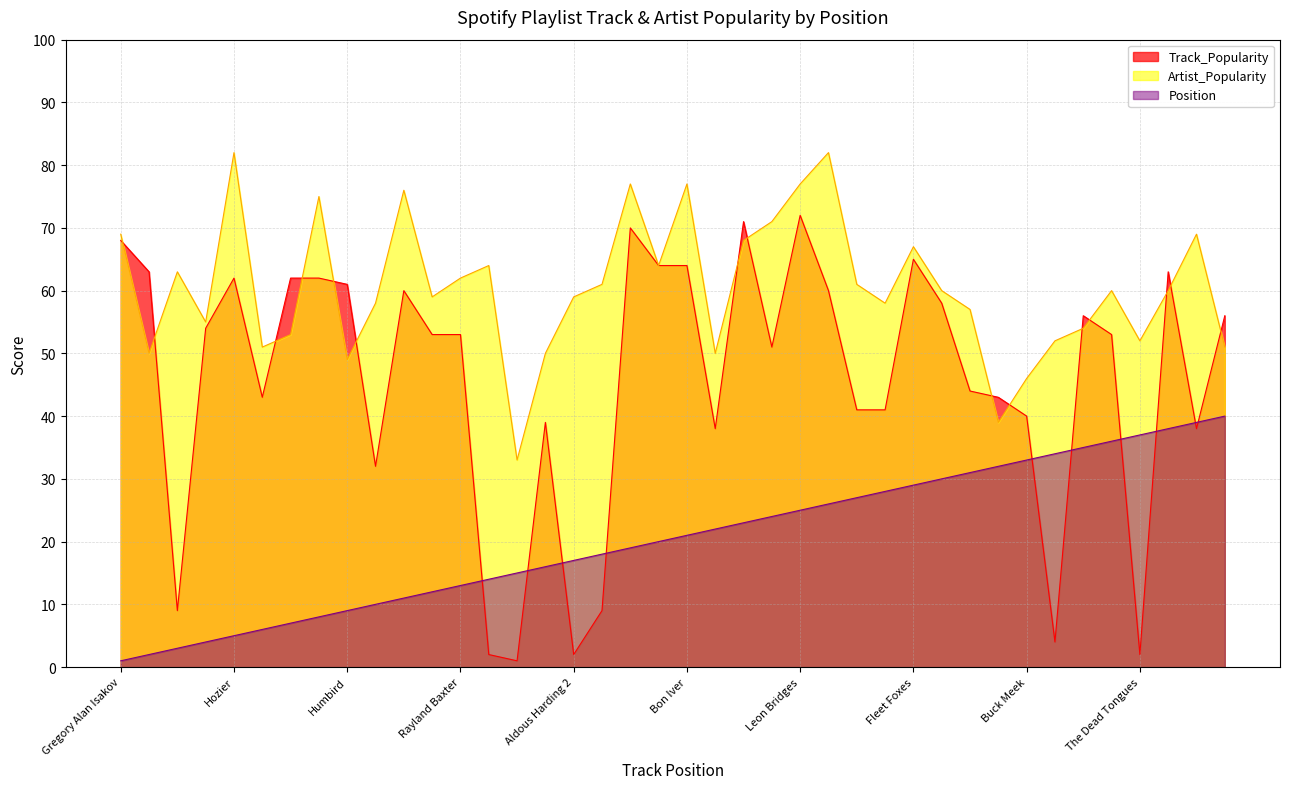

What is the minimum value for Position?

1